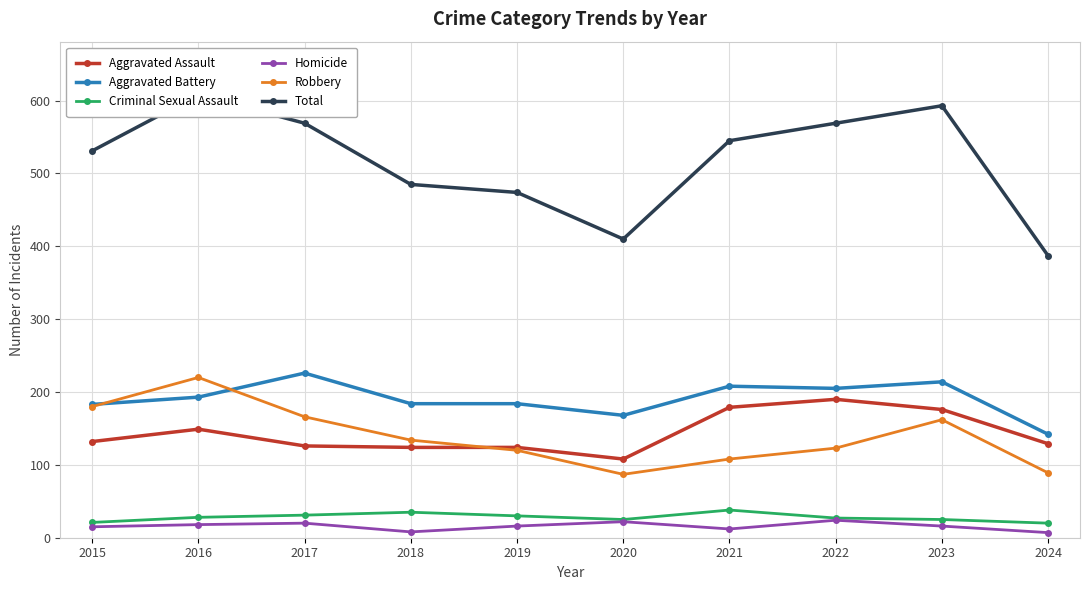

True or false: Aggravated Assault has a value of 191 at 2024.

False